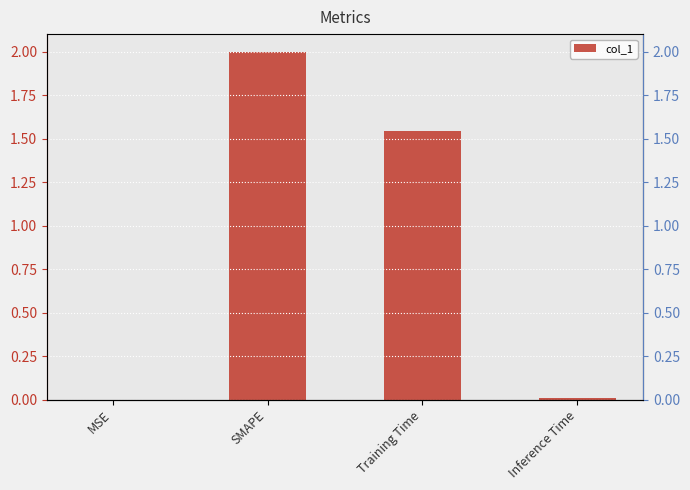

Are the bars grouped side by side (vs. stacked)?

No